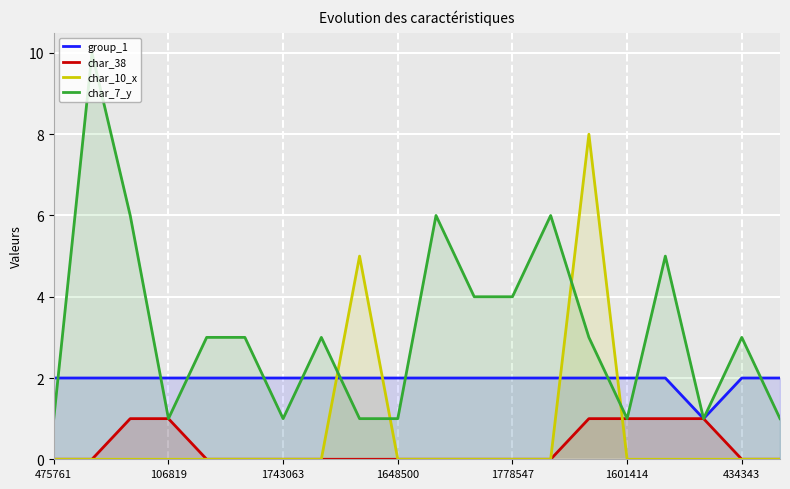

Is it true that char_10_x equals 0 at 16?

True